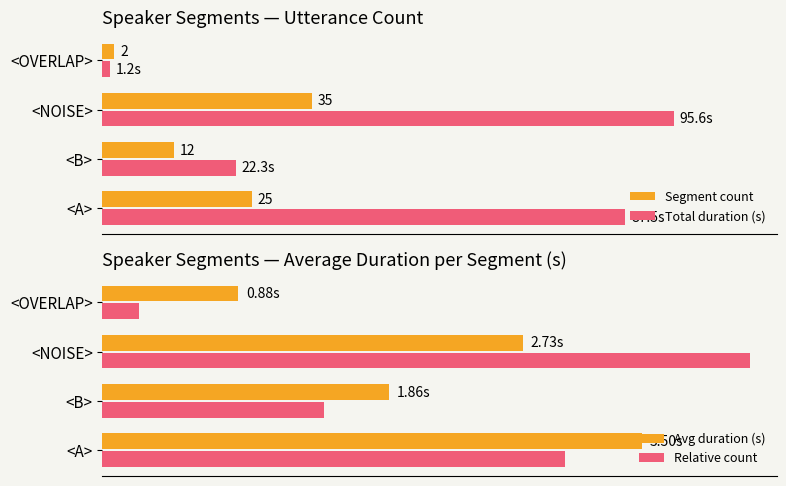

What is the spread (max minus min) of values at <A>?

84.5